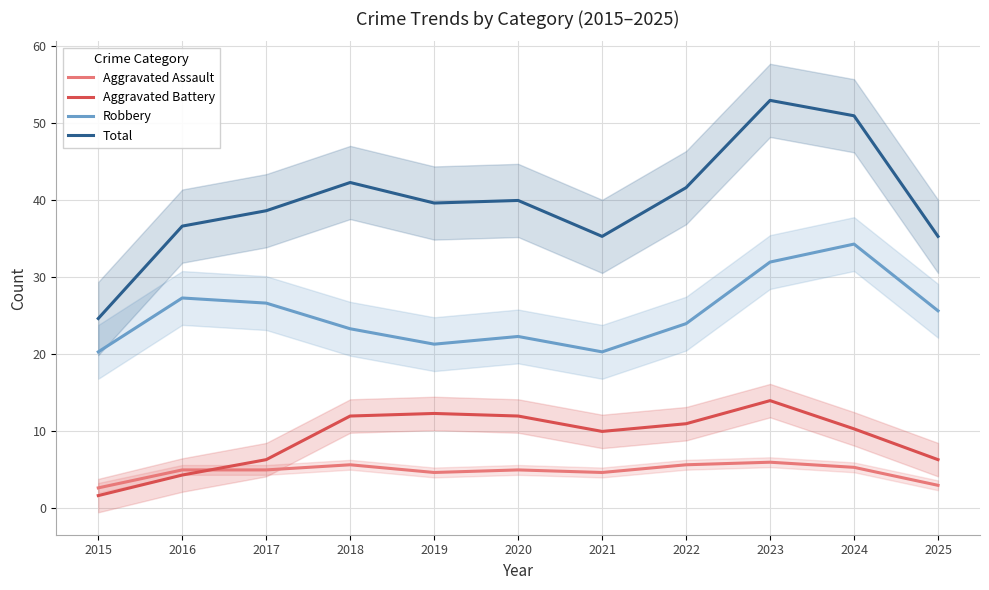

What is the value of the Total point at the 3rd from the left?

38.7